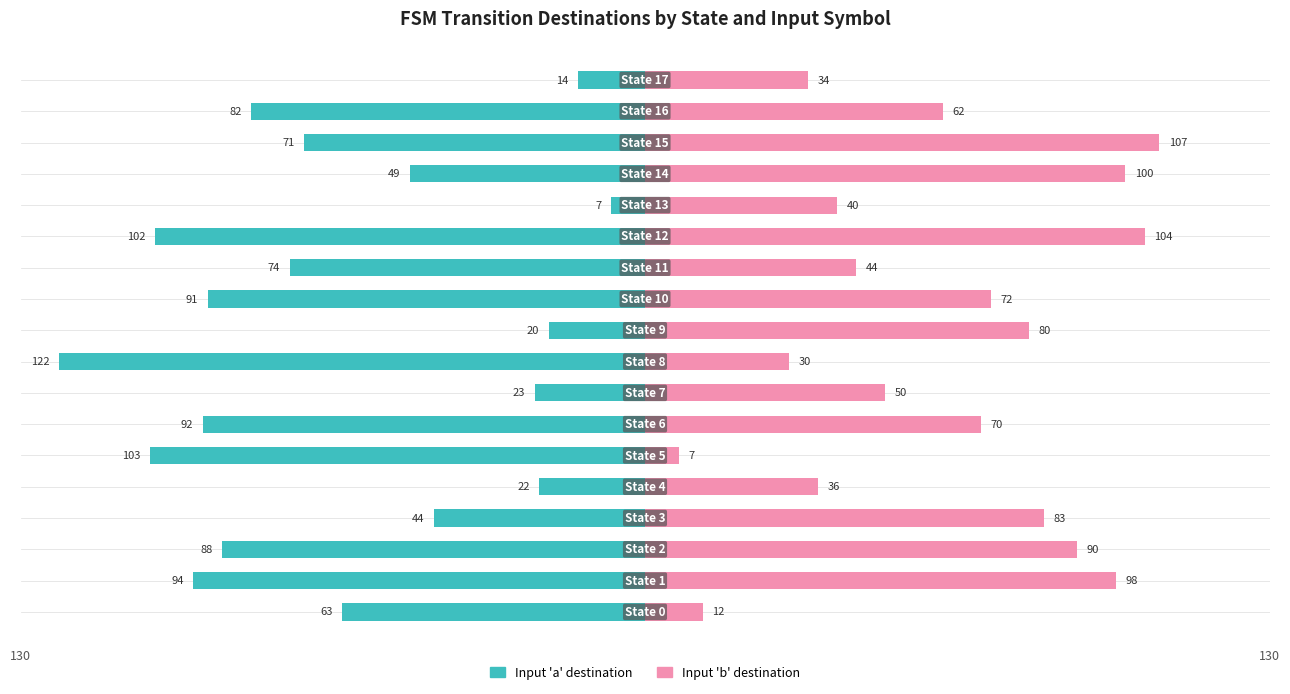

Reading right to left, what are all the values shown in this chart?

Input 'a' destination: 17=-14	16=-82	15=-71	14=-49	13=-7	12=-102	11=-74	10=-91	9=-20	8=-122	7=-23	6=-92	5=-103	4=-22	3=-44	2=-88	1=-94	0=-63
Input 'b' destination: 17=34	16=62	15=107	14=100	13=40	12=104	11=44	10=72	9=80	8=30	7=50	6=70	5=7	4=36	3=83	2=90	1=98	0=12